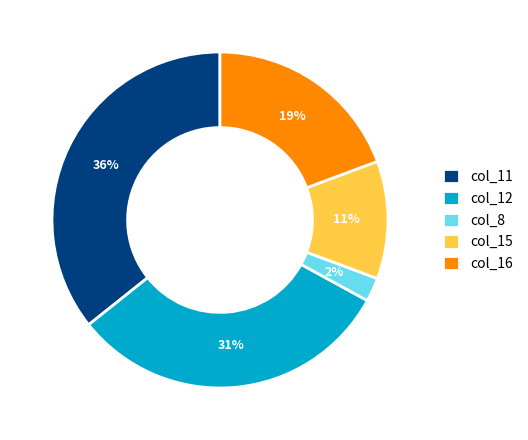

The col_12 slice represents 23% of the pie. True or false?

False